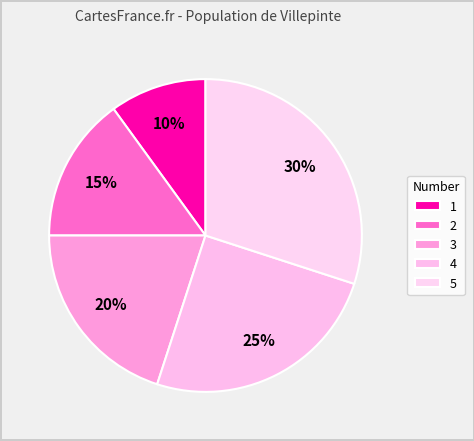

Is 2 the majority of the pie?

No